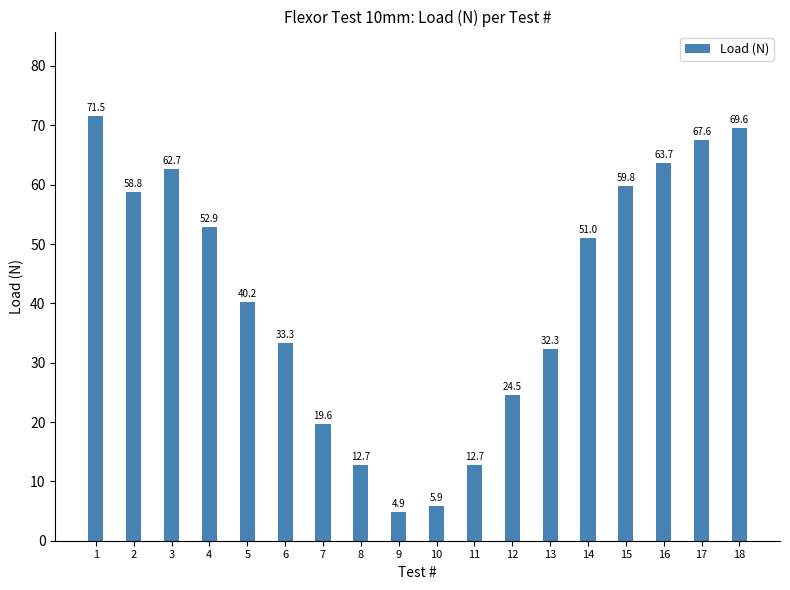

What is the difference between the second highest and second lowest values?

63.7